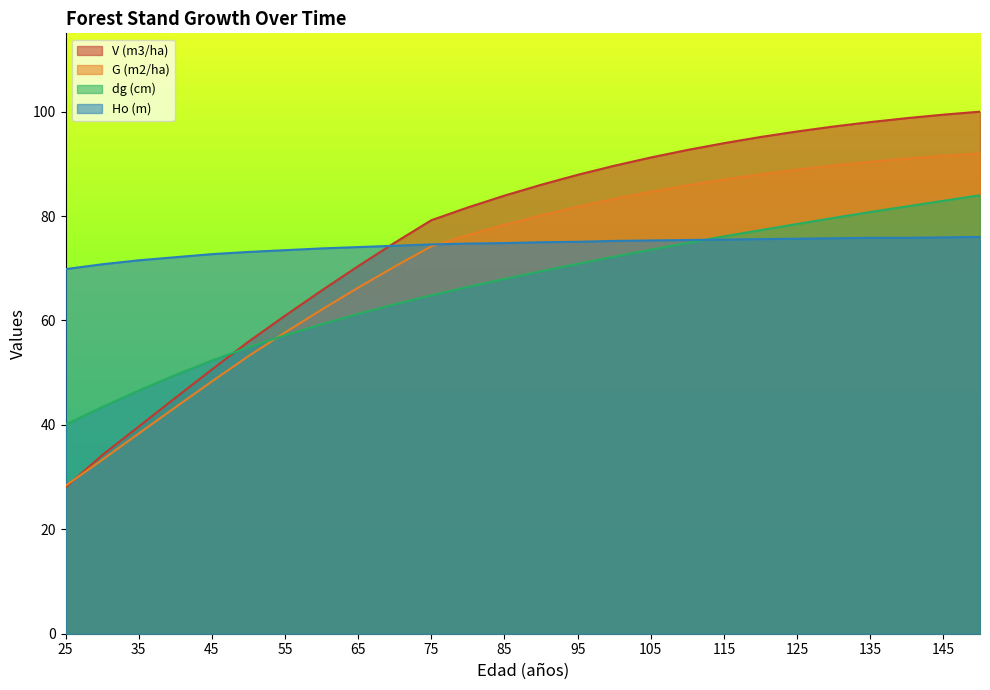

How many intersections are there between V (m3/ha) and dg (cm)?

1